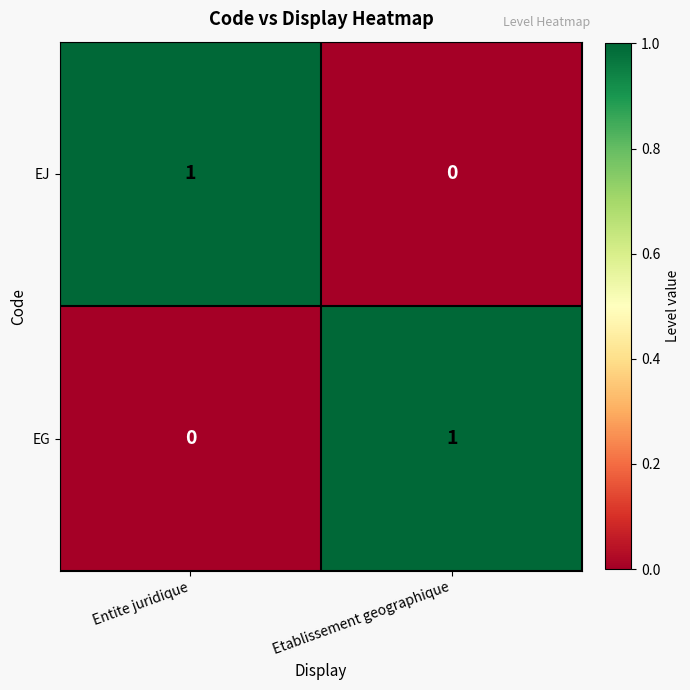

Rank the series at Etablissement geographique from highest to lowest value.

EG, EJ